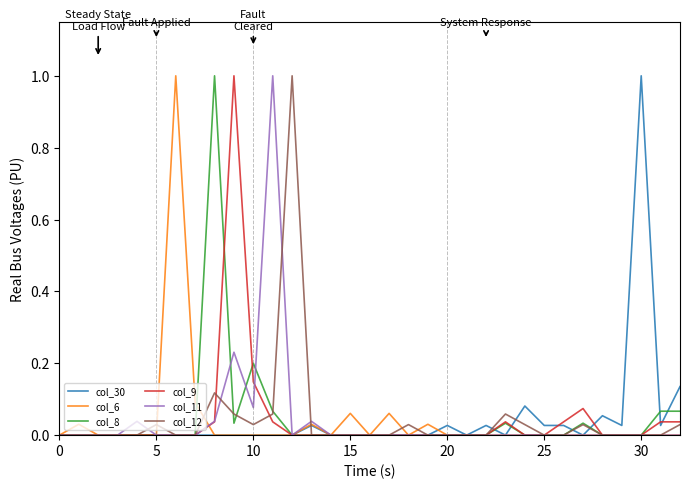

What is the maximum value shown in the chart?

1.0